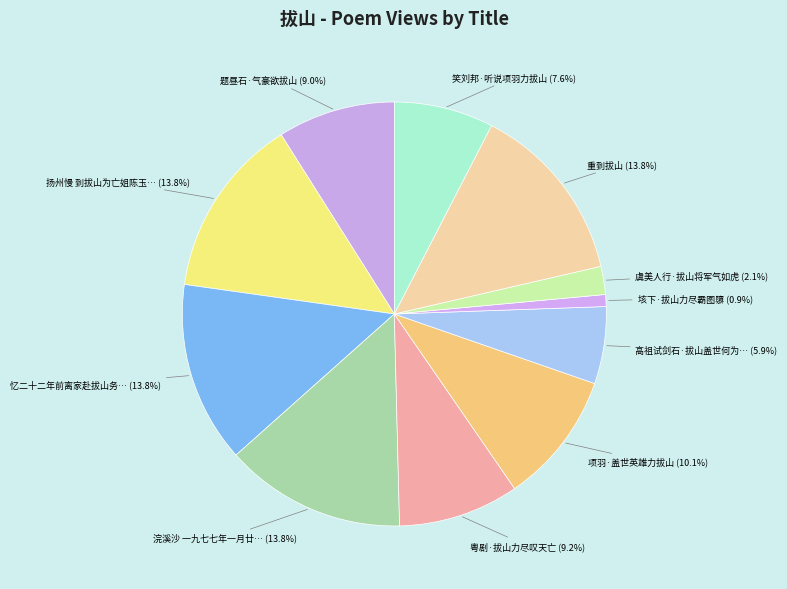

Count the number of slices in the pie.

11